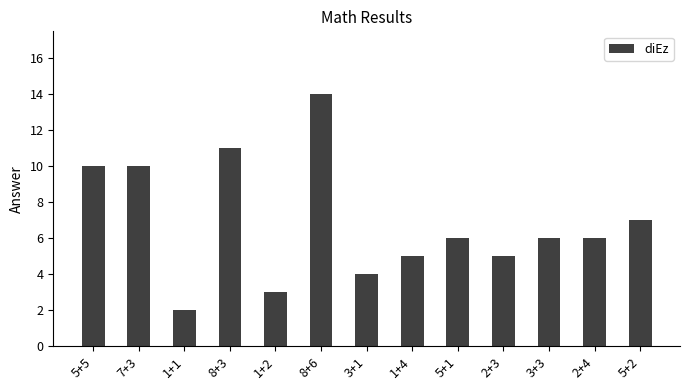

Approximately how many times larger is the value at 5+2 compared to 2+3?

1.4